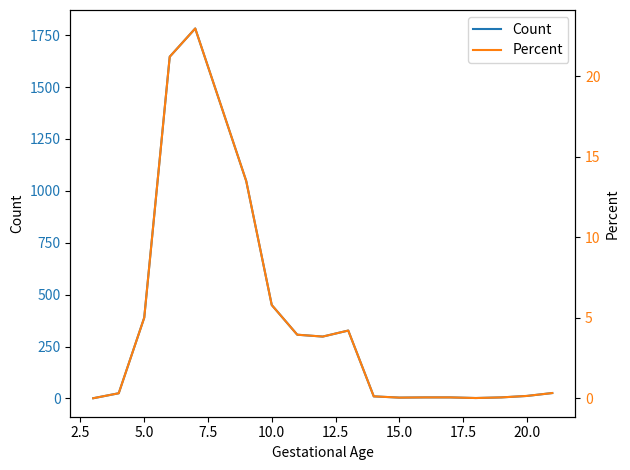

What are all the series names shown in the legend?

Count, Percent